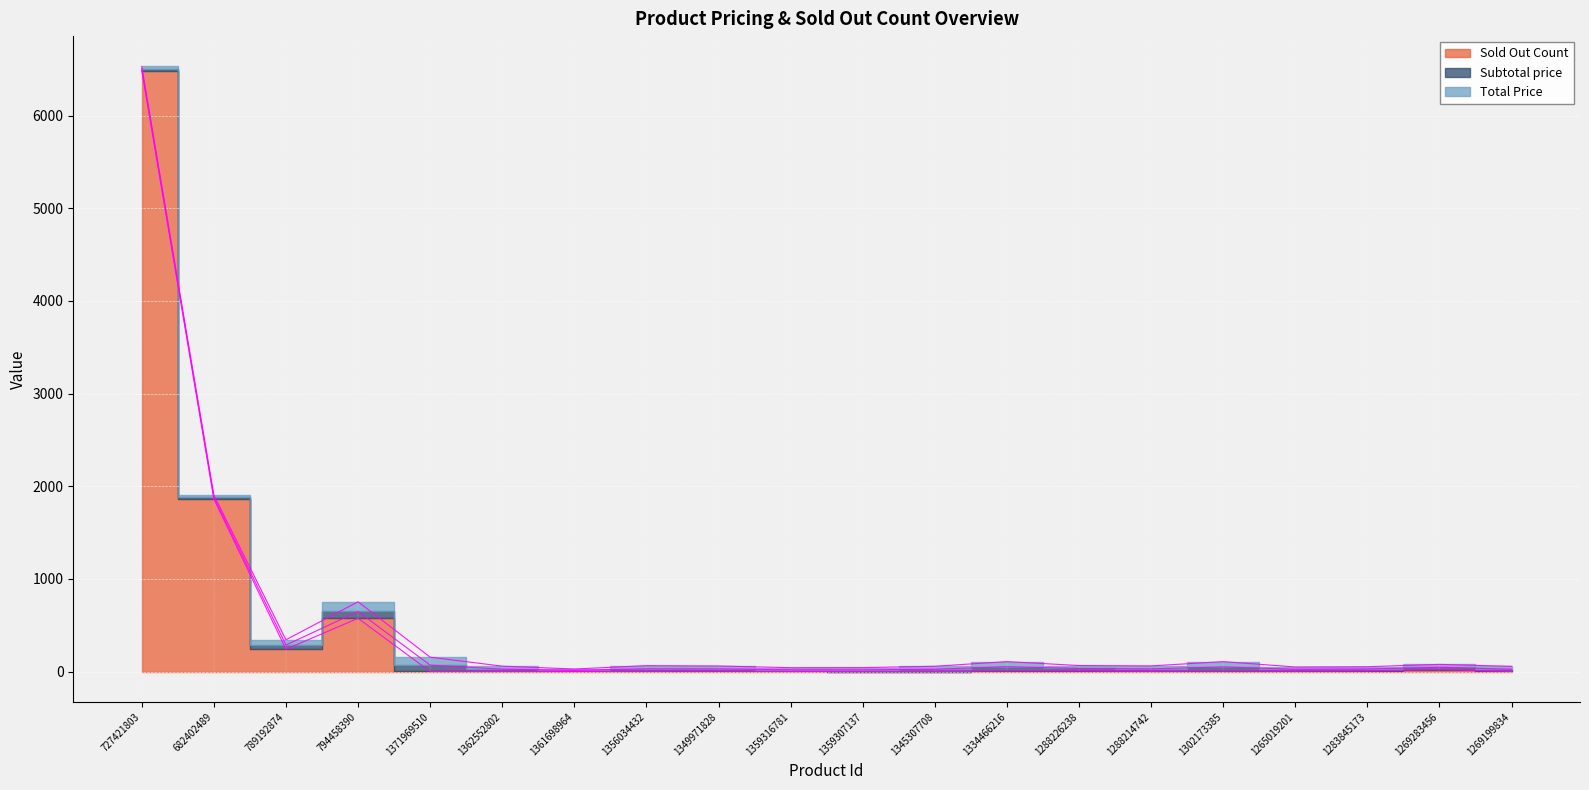

Which category has the lowest value in the Sold Out Count series?

1359307137